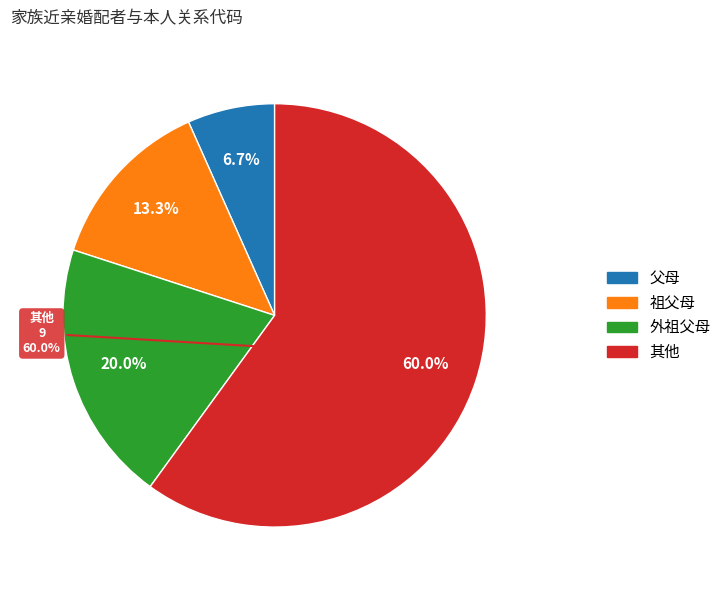

Is 其他 the majority of the pie?

Yes